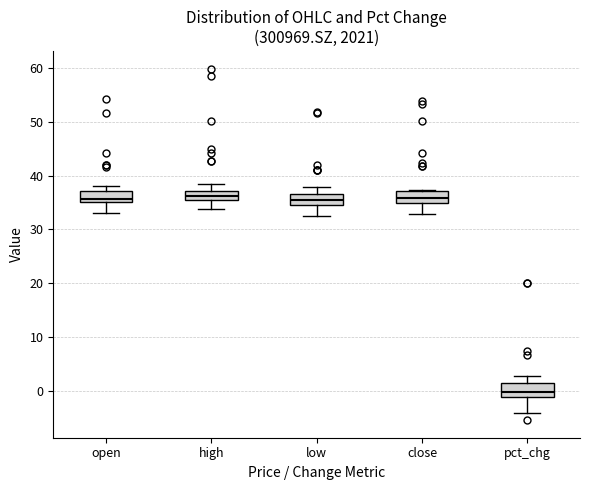

Where is the lower edge of the box for pct_chg on the y-axis? The values are not printed on the chart, so give them approximately, as read against the axis.

-1